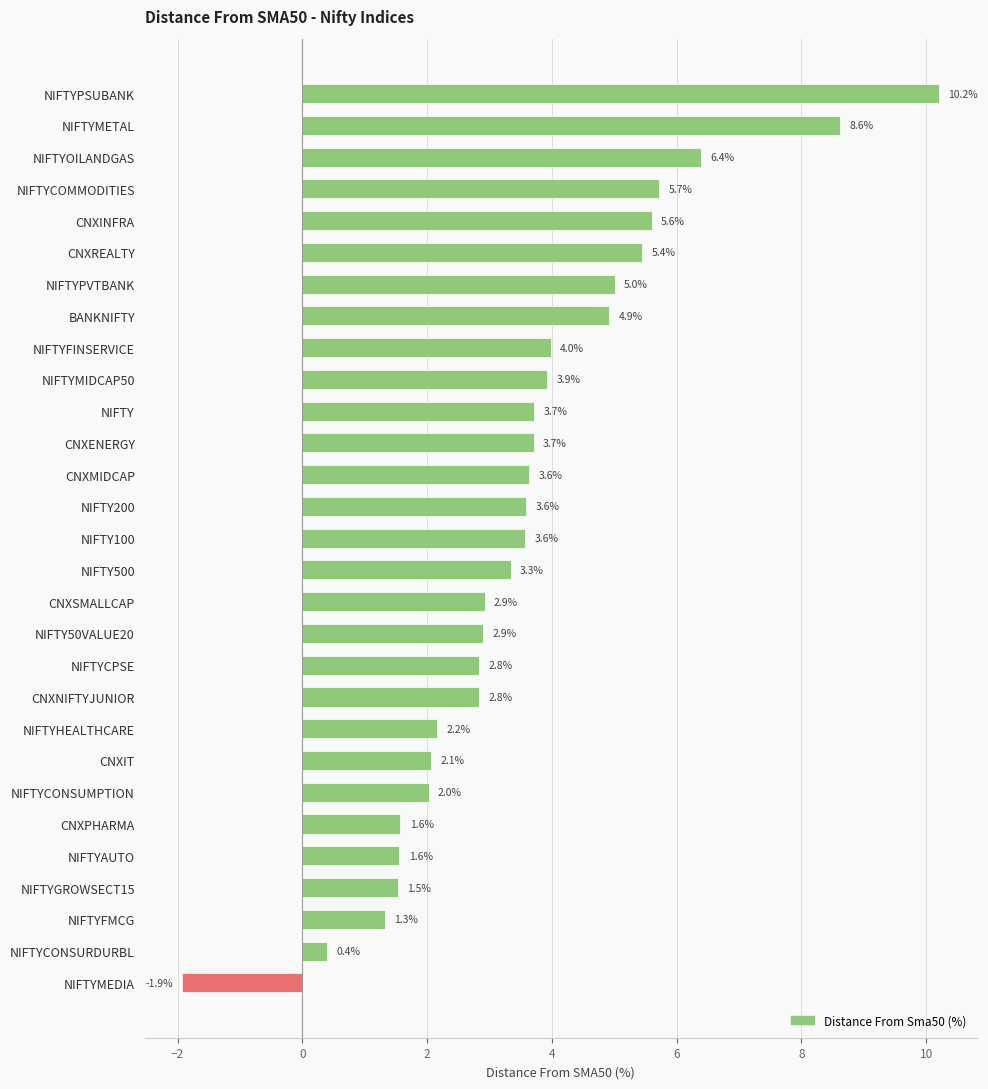

What value does the data have at NIFTYMIDCAP50?

3.9